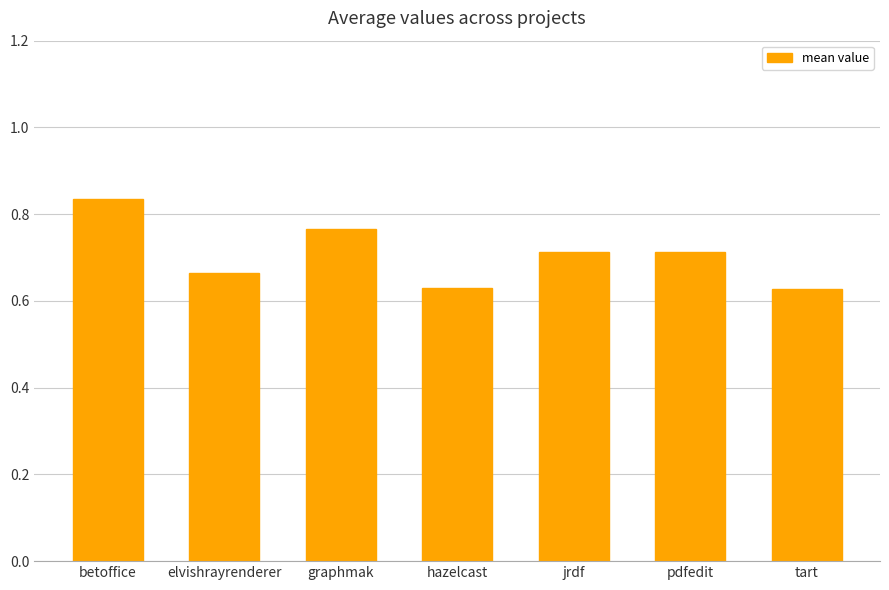

The value at tart is 1.0. True or false?

False